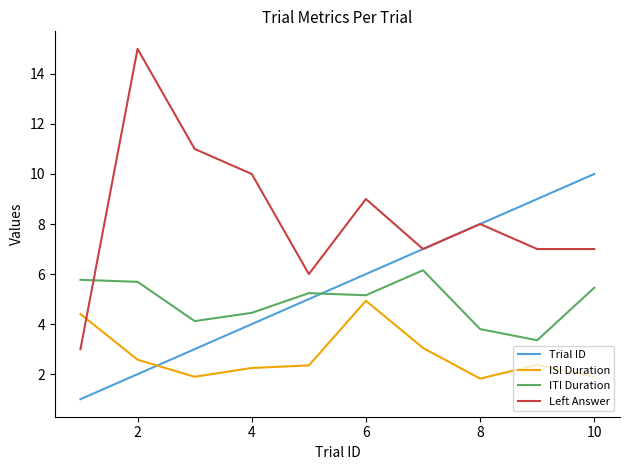

What is the greatest value displayed?

15.0